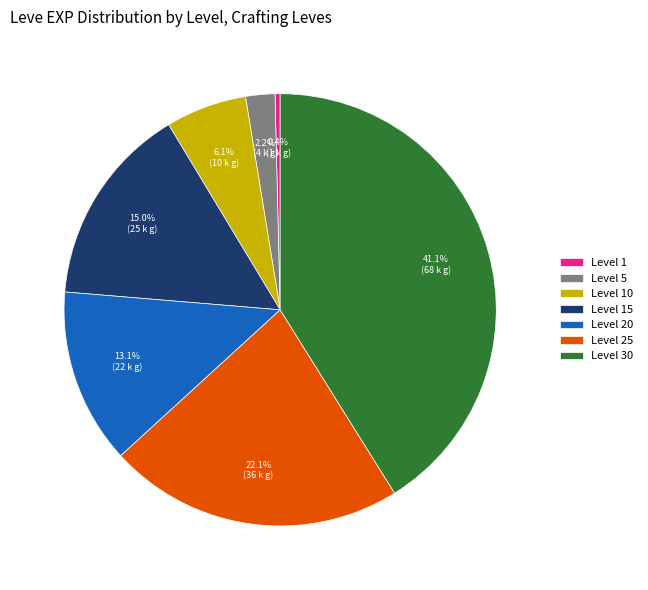

How much of the chart is everything except Level 5?

97.8%